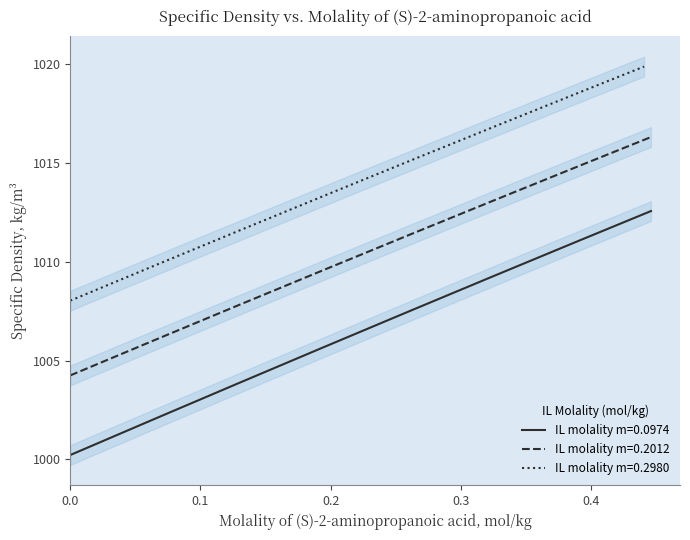

Reading left to right, extract all data points from this chart.

m=0.0974: 0=1000.2	1=1003.0	2=1004.4	3=1005.8	4=1007.3	5=1008.5	6=1009.6	7=1011.2	8=1012.6
m=0.2012: 0=1004.2	1=1007.0	2=1008.4	3=1009.7	4=1011.1	5=1012.3	6=1013.5	7=1015.0	8=1016.3
m=0.2980: 0=1008.0	1=1010.7	2=1012.2	3=1013.4	4=1014.9	5=1015.8	6=1017.5	7=1018.4	8=1019.9